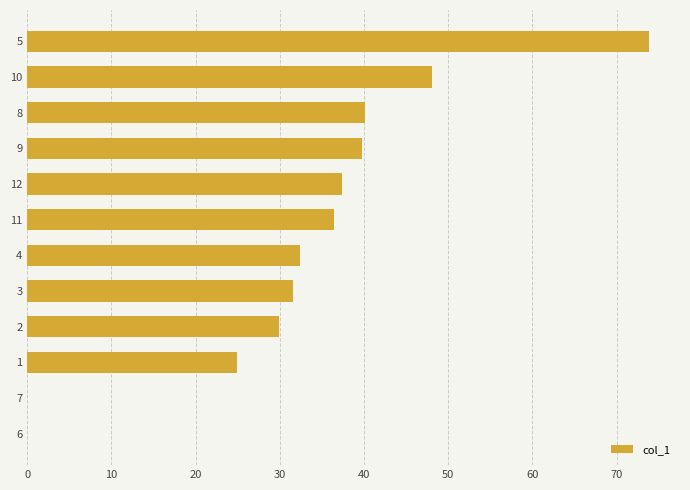

The chart shows a value of -30.4 at 10. True or false?

False